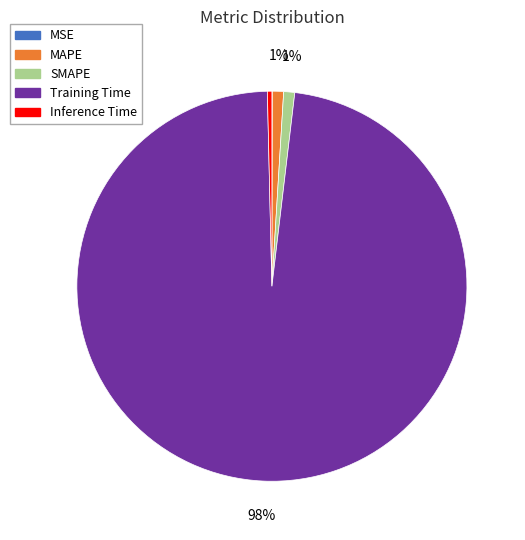

Which slice is the largest?

Training Time